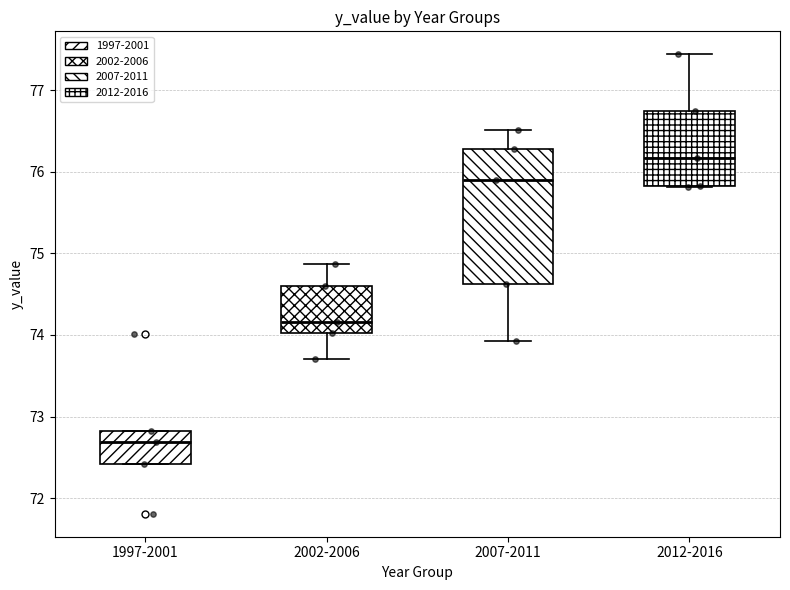

Comparing the boxes themselves (not the whiskers), which one is the tallest?

2007-2011